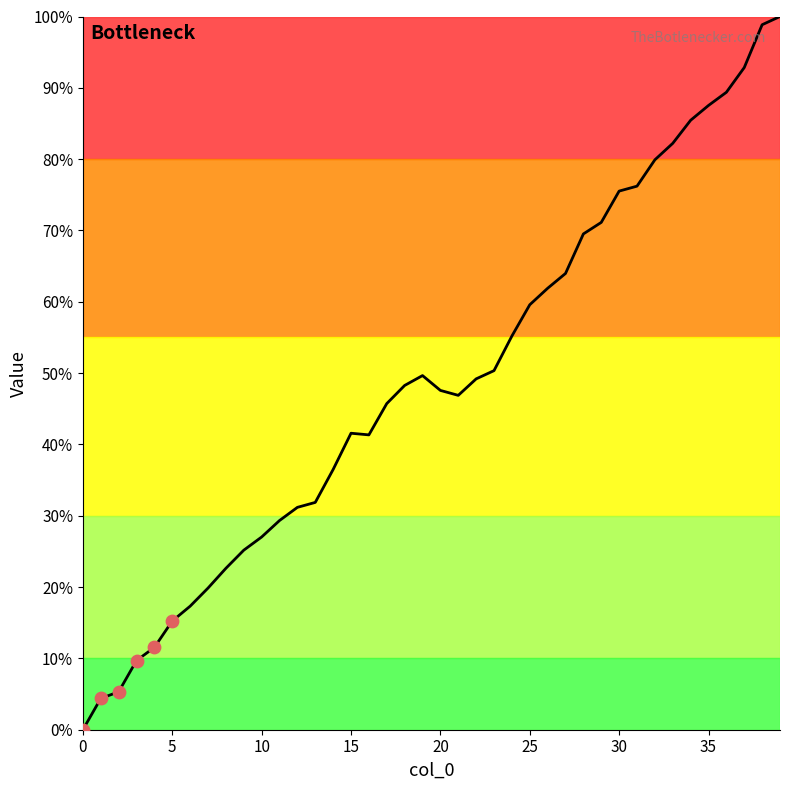

What is the difference between the maximum and minimum values?

100.0